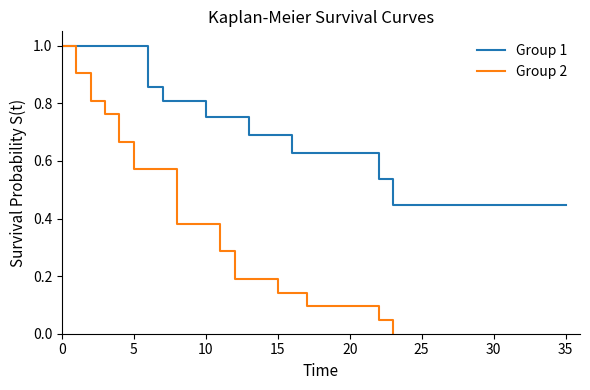

True or false: Group 2 and Group 1 cross at least once.

False